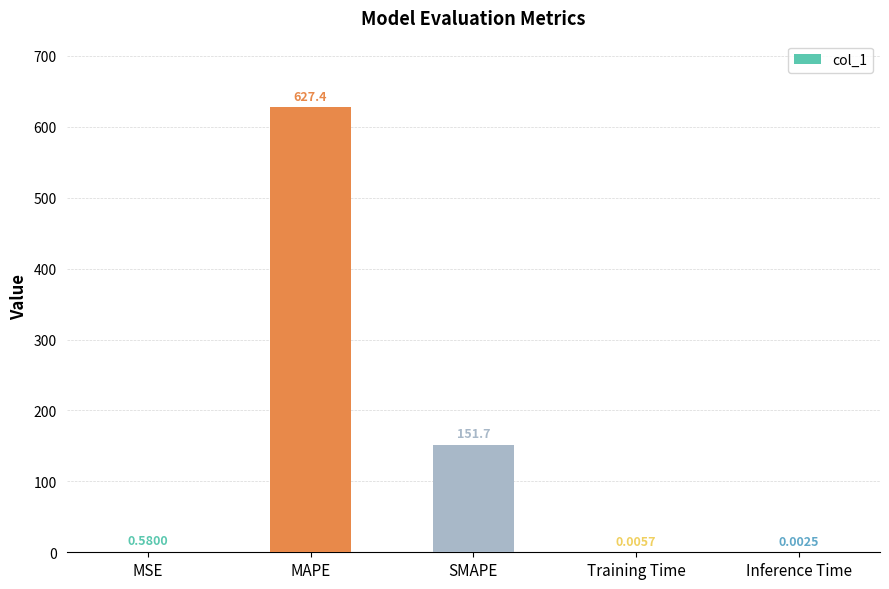

At which category does the chart reach its peak across all series?

MAPE